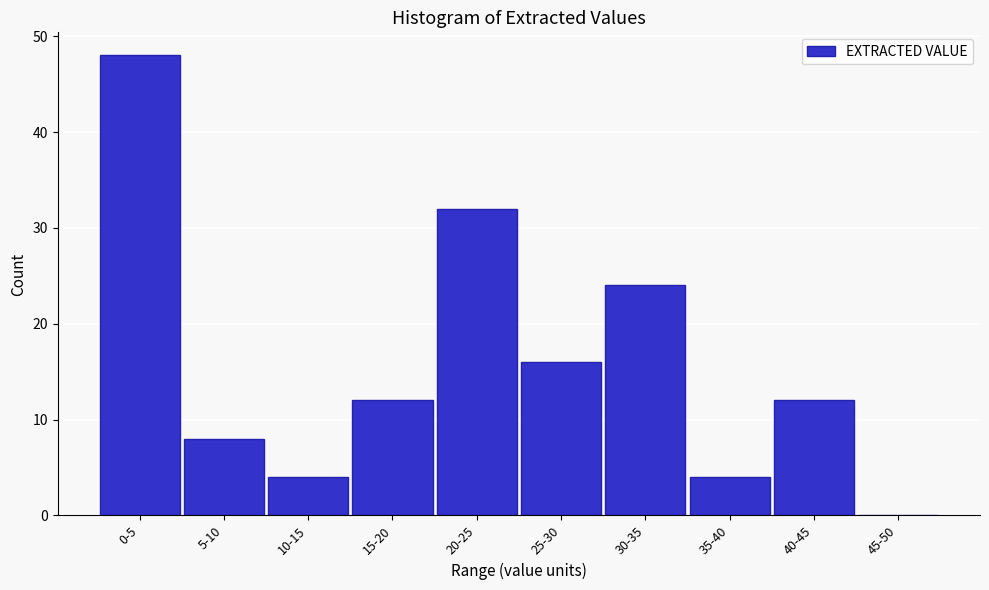

Reading left to right, extract all data points from this chart.

0-5=48	5-10=8	10-15=4	15-20=12	20-25=32	25-30=16	30-35=24	35-40=4	40-45=12	45-50=0